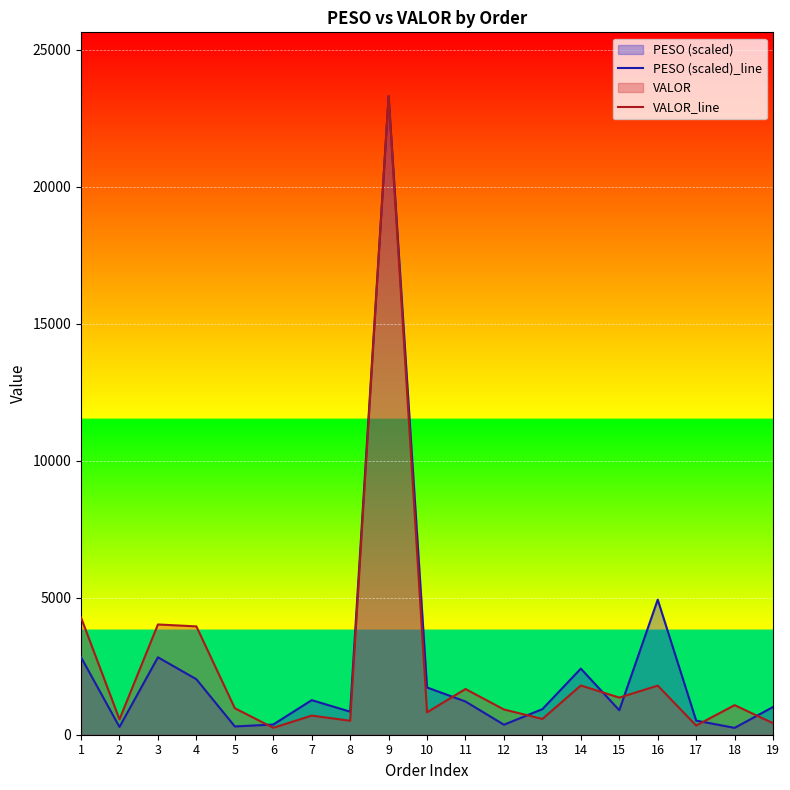

Which category has the lowest value in the VALOR_line series?

6